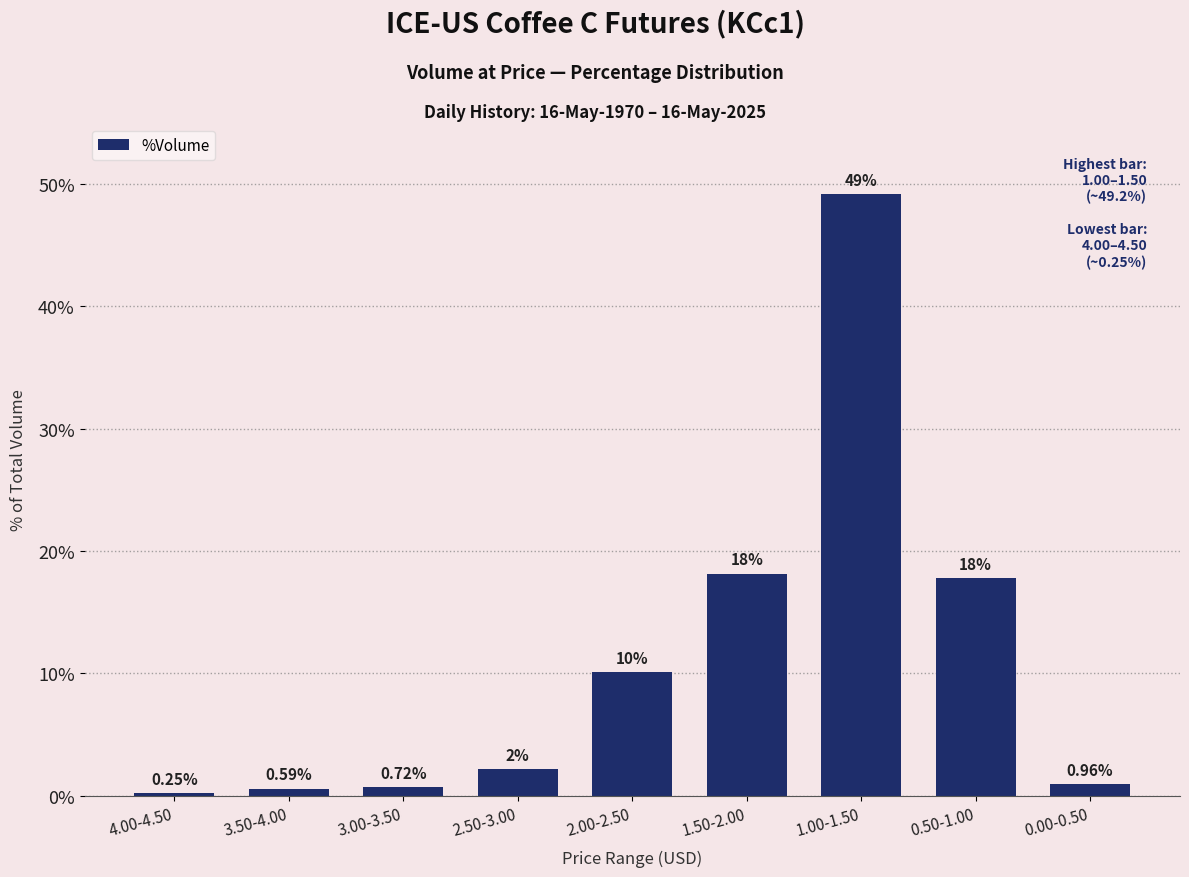

Does the chart contain any negative values?

No